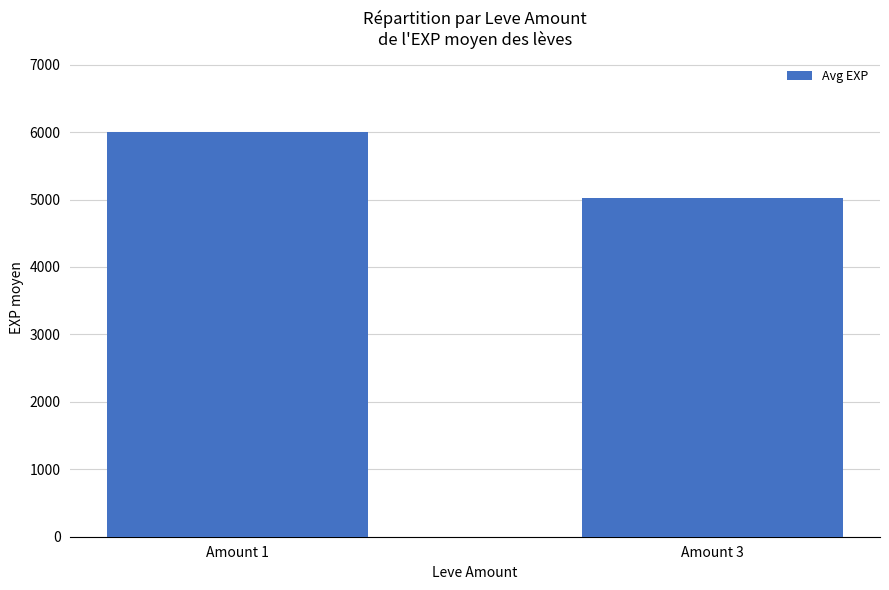

Which label corresponds to the smallest value in the chart?

Amount 3